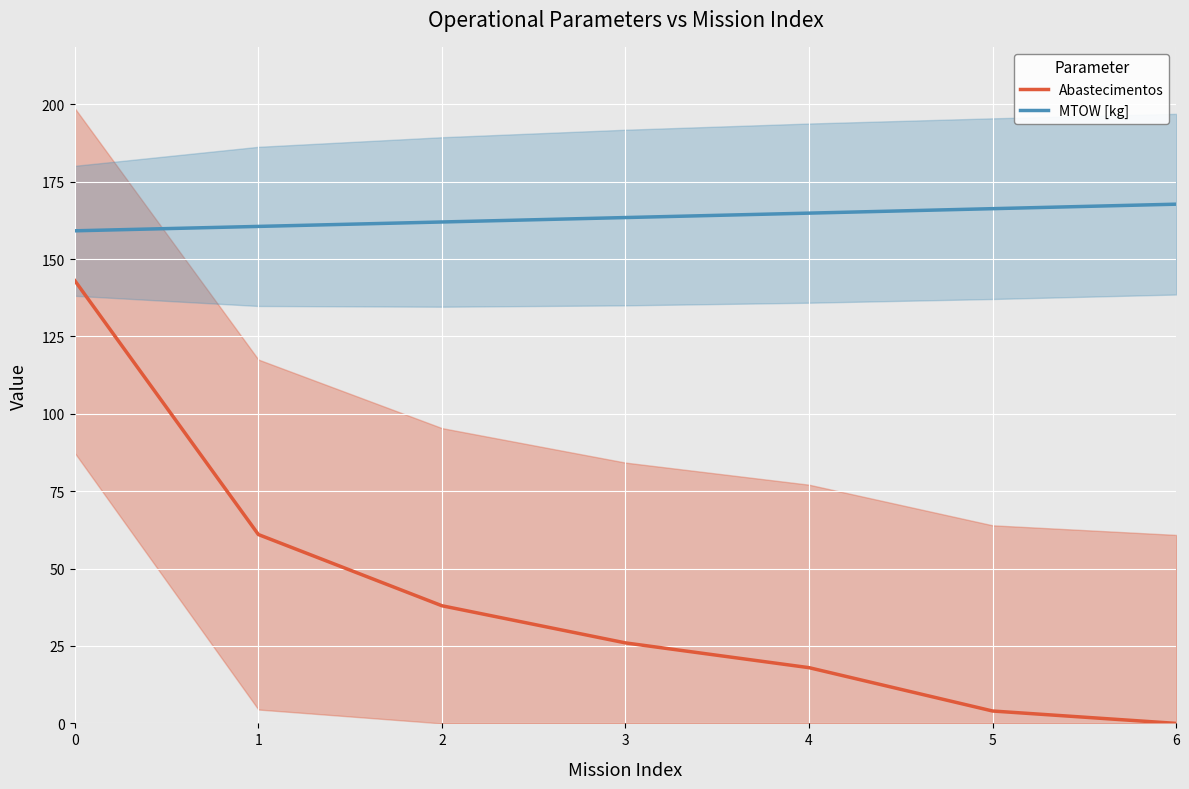

Rank the series at 3 from lowest to highest value.

Abastecimentos, MTOW [kg]